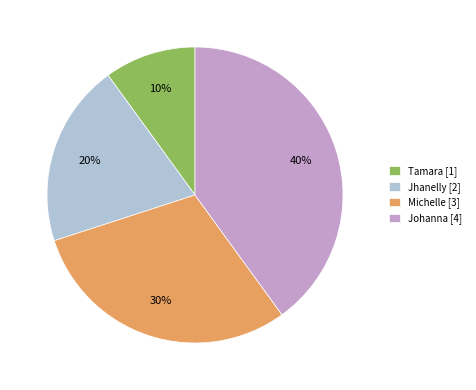

What is the ratio of the value at Johanna [4] to the value at Tamara [1]?

4.0